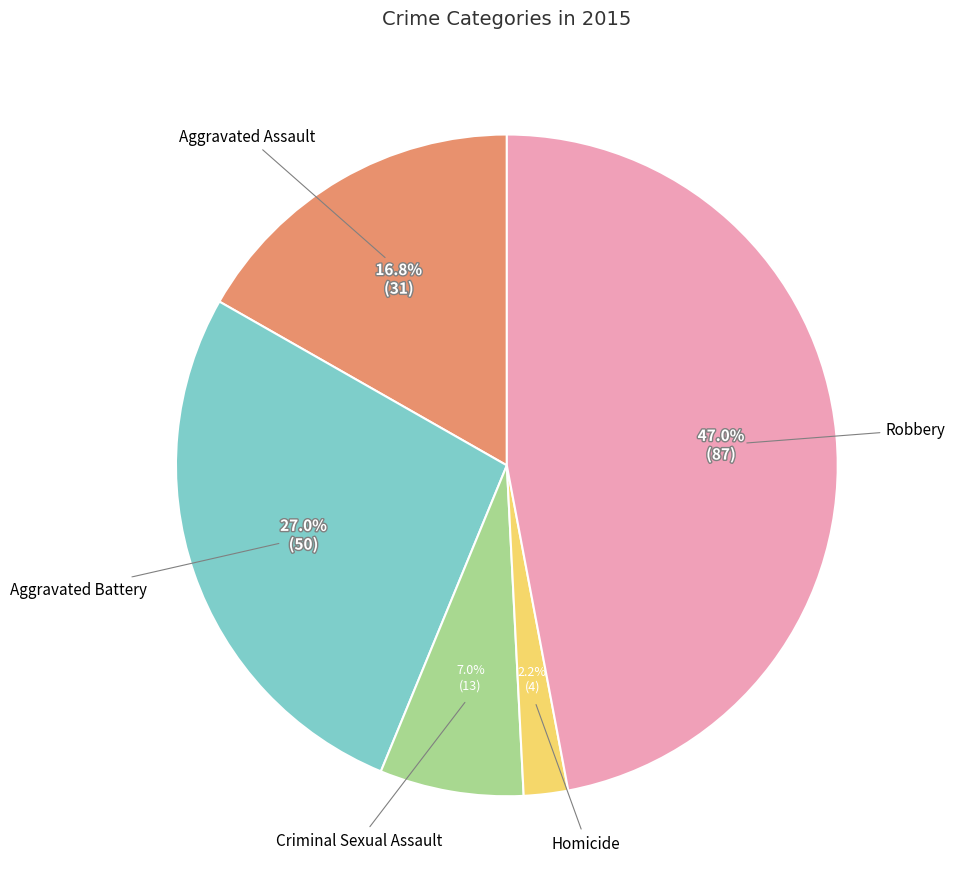

How many slices are in this pie chart?

5